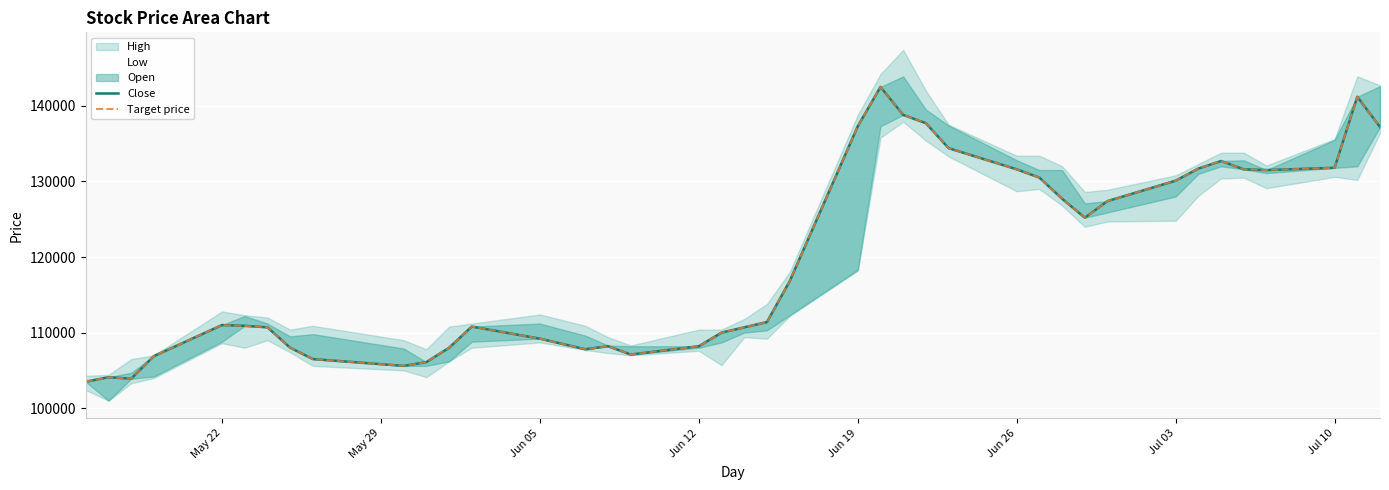

Which has a higher value, May 22 or 37?

37